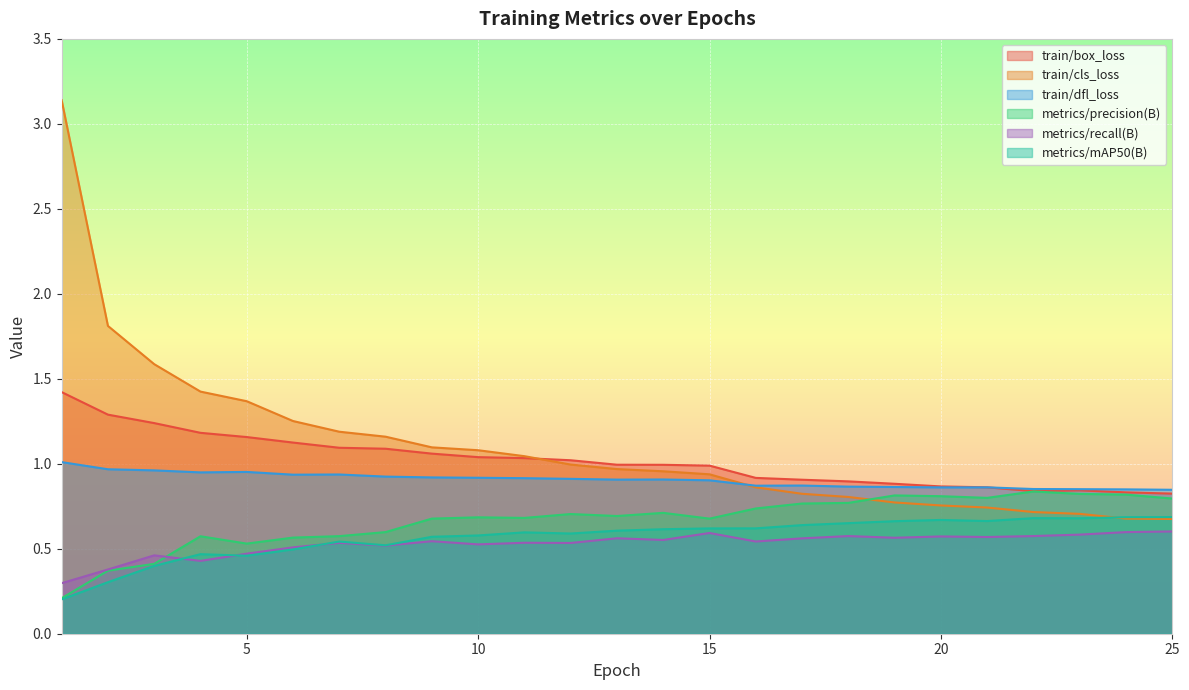

Which category has the highest value in the metrics/precision(B) series?

22